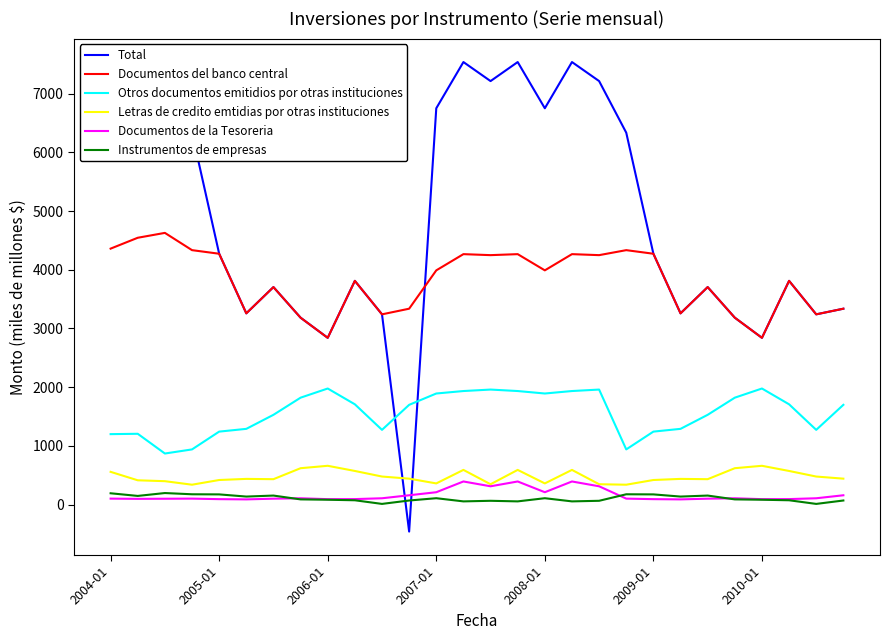

What is the difference between the maximum and minimum values in the Documentos de la Tesoreria series?

305